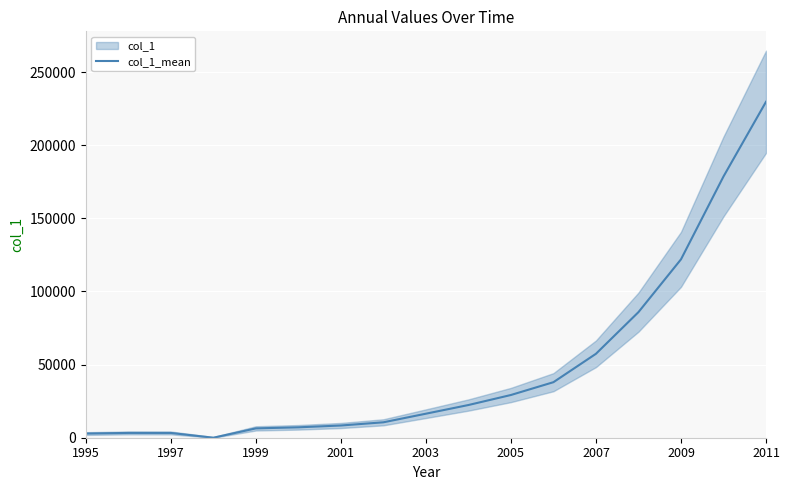

What is the ratio of the value at 13 to the value at 9?

3.8